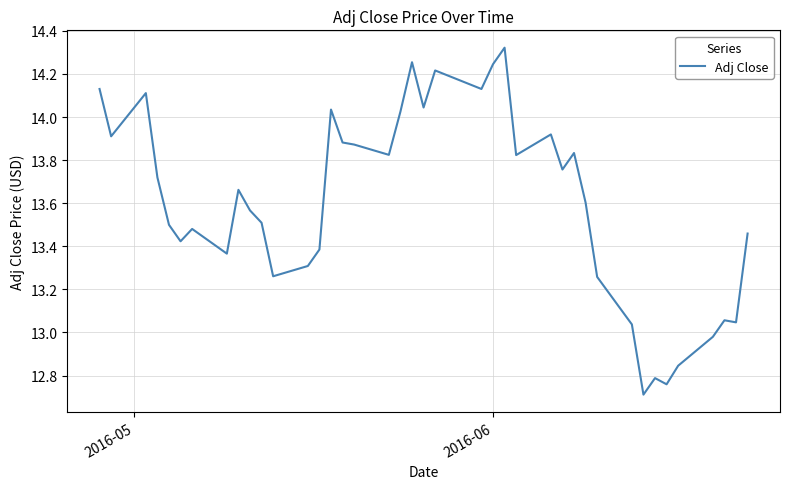

What is the minimum value shown in the chart?

12.7